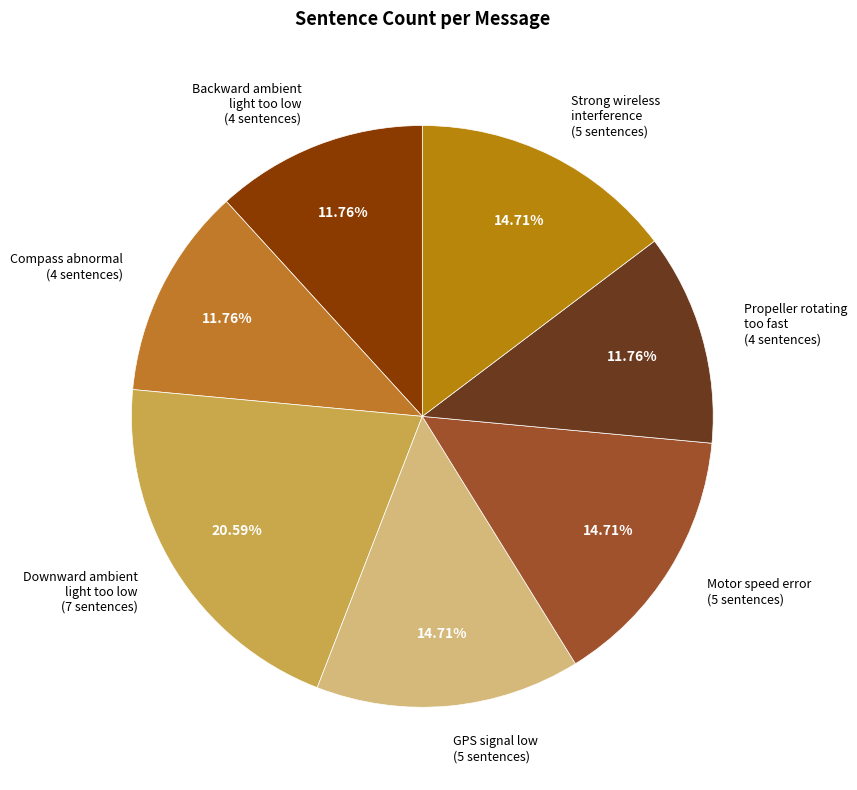

Approximately how many times larger is the value at Downward ambient light too low compared to Motor speed error?

1.4